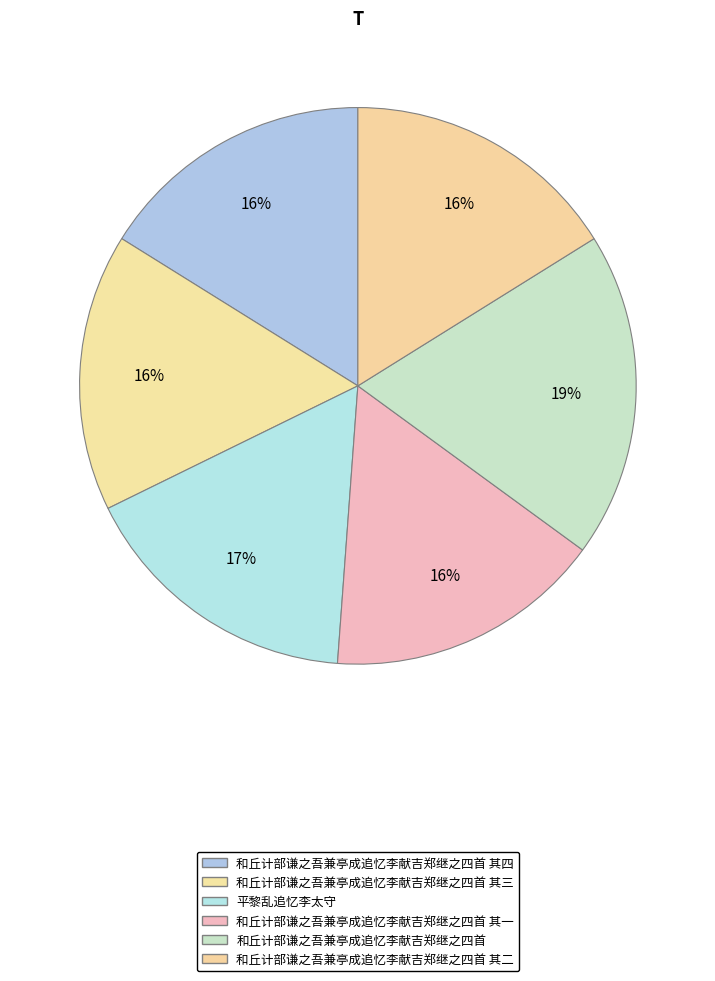

To the nearest percent, what is the difference between the largest and smallest slice percentages?

3%